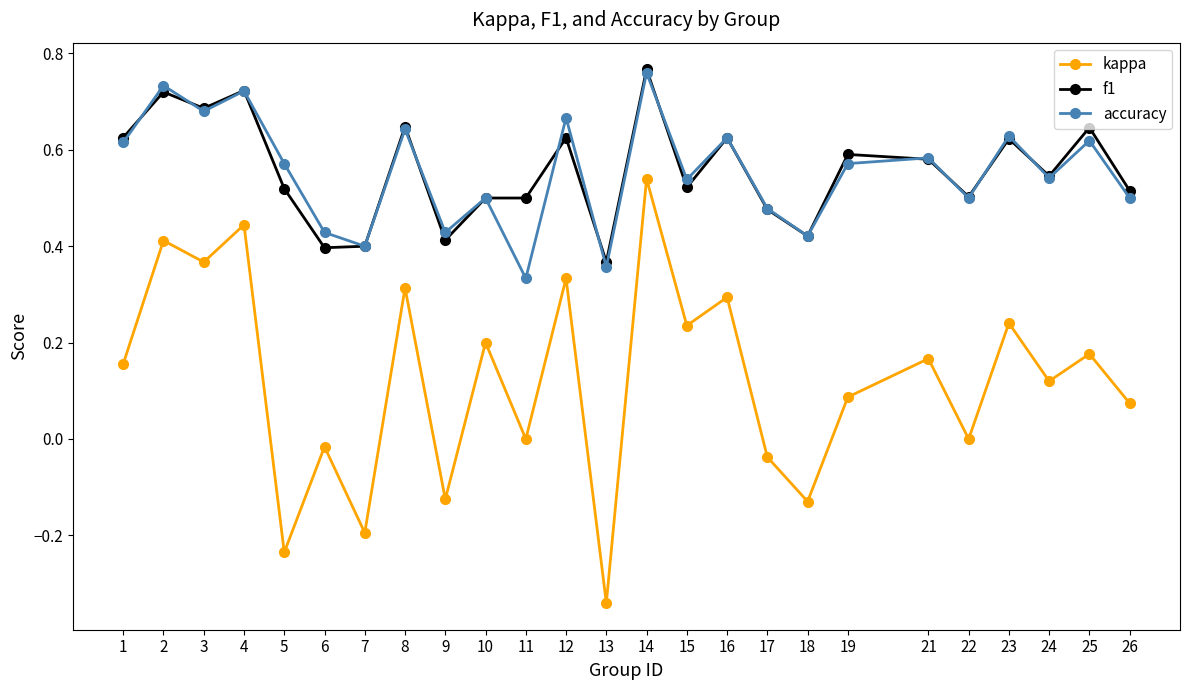

In kappa, how many points are lower than both neighbors (excluding endpoints)?

10